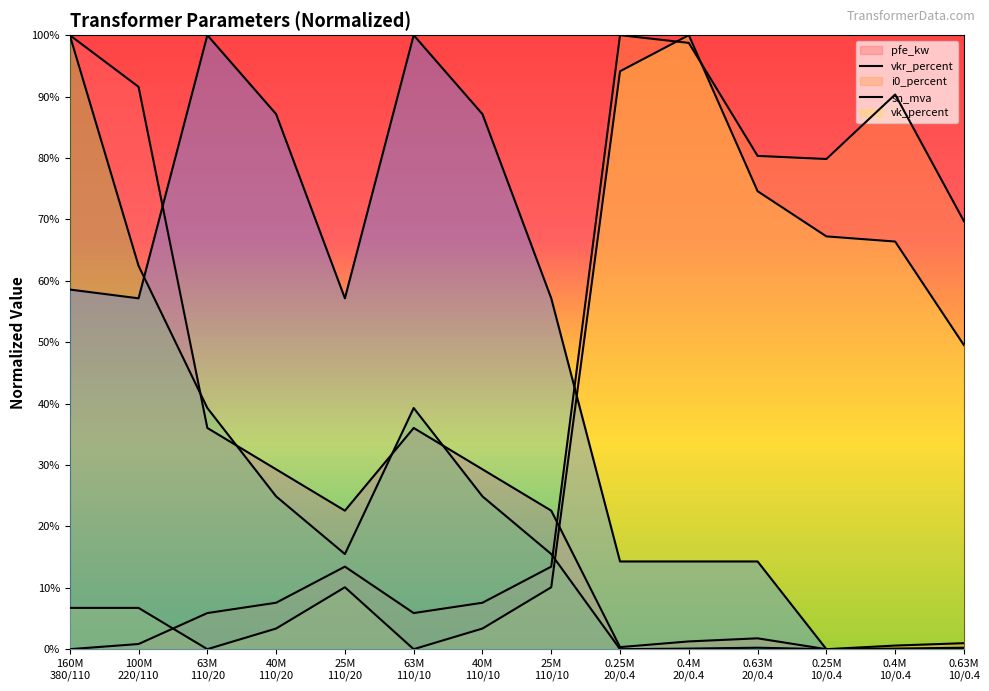

After their last crossing, which series has the higher values: sn_mva or pfe_kw?

pfe_kw